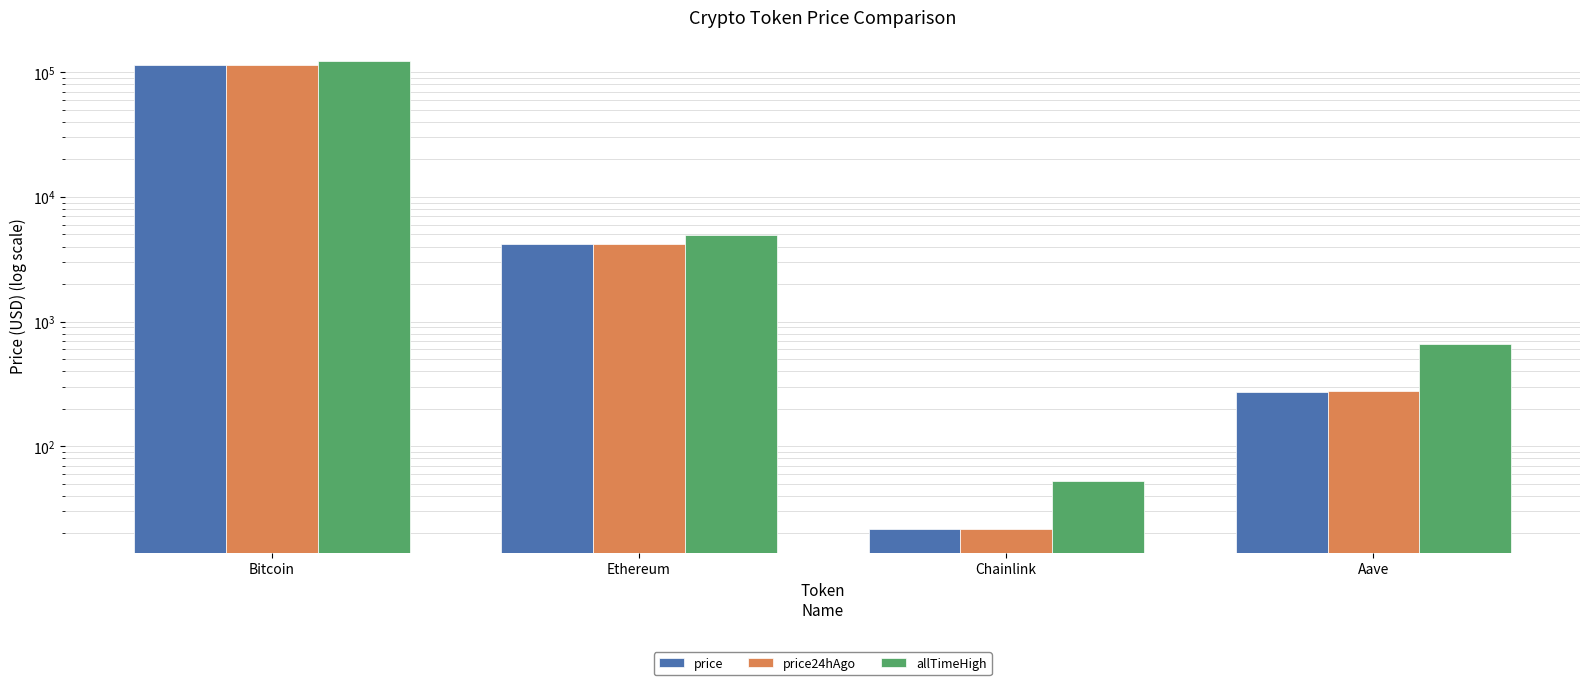

What is the sum of the price values at Bitcoin and Chainlink?

114475.5